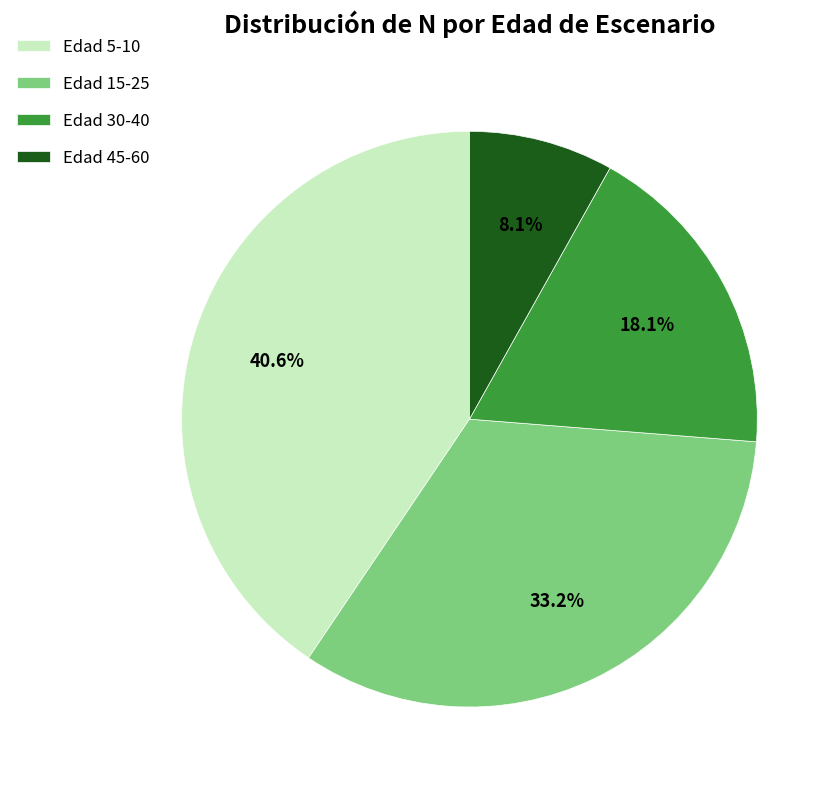

What is the total percentage of Edad 5-10 and Edad 45-60?

48.7%